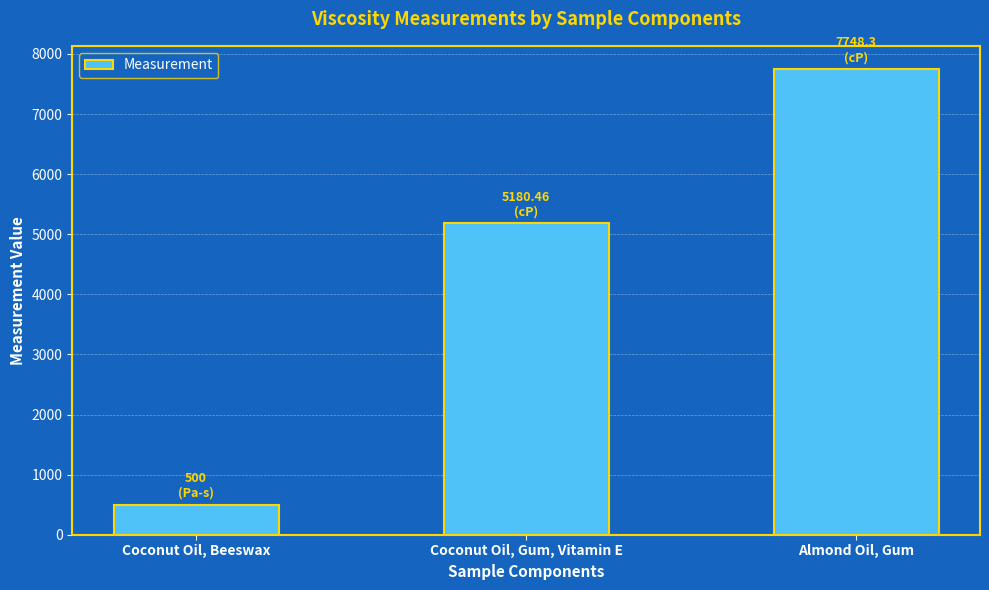

Are the bars grouped side by side (vs. stacked)?

No